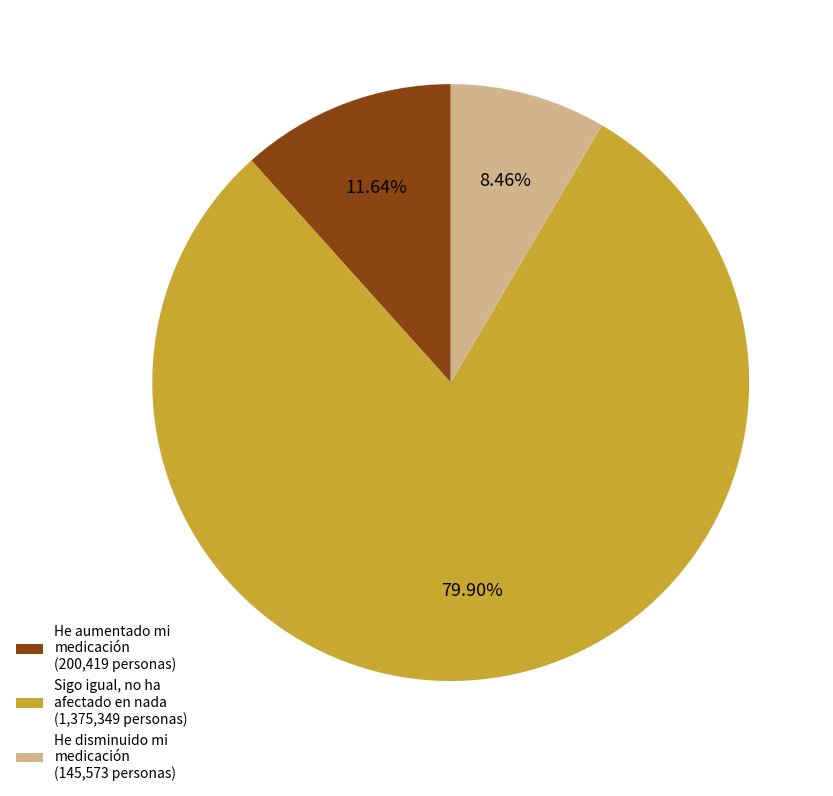

The He disminuido mi medicación slice represents 8% of the pie. True or false?

True